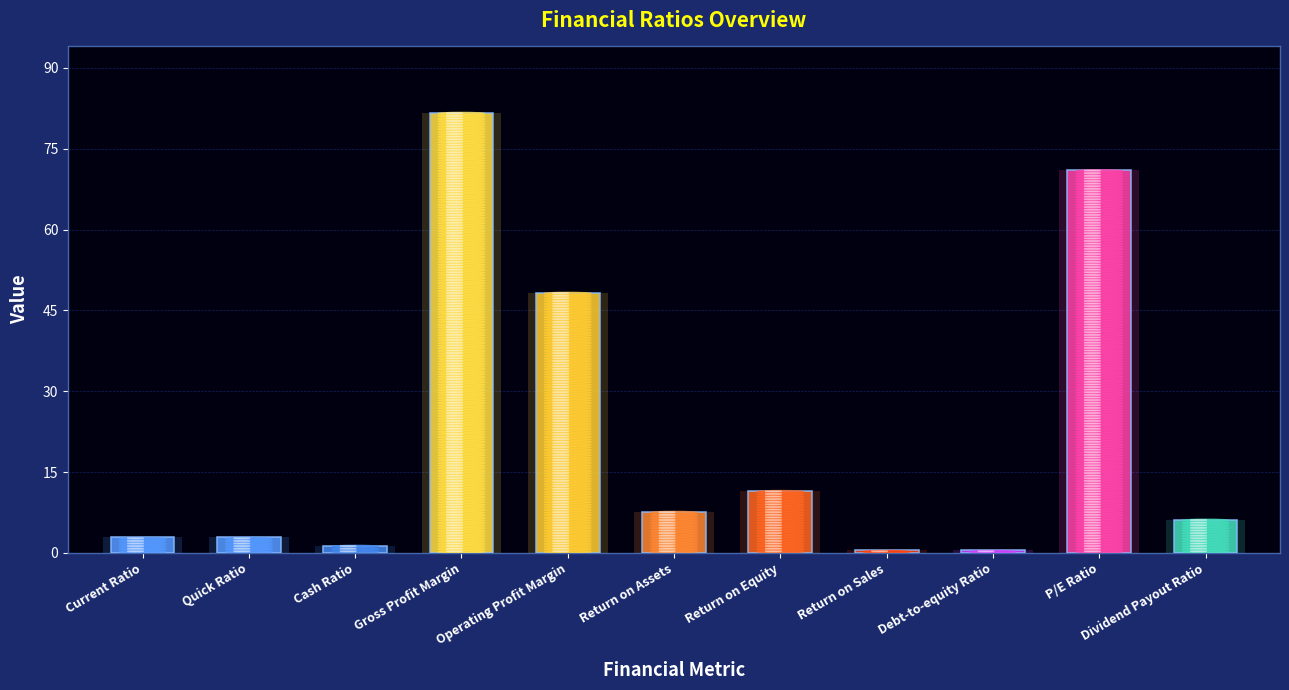

What is the smallest value displayed?

0.5